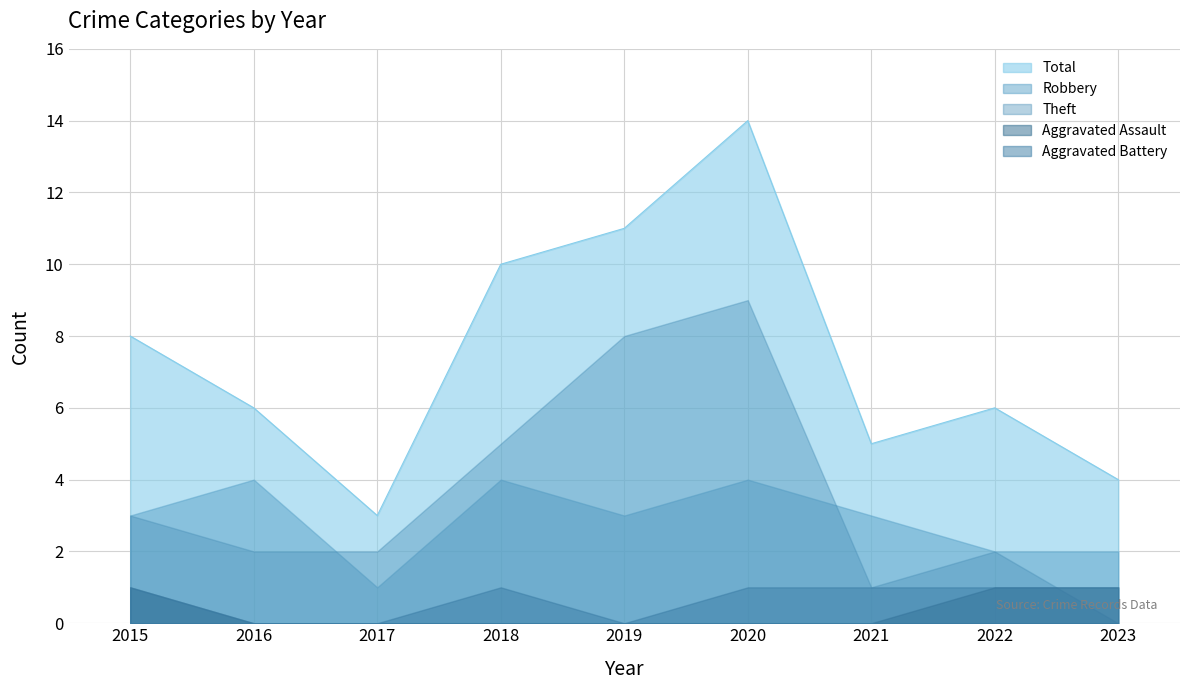

How many Aggravated Assault values are between 0 and 1?

9